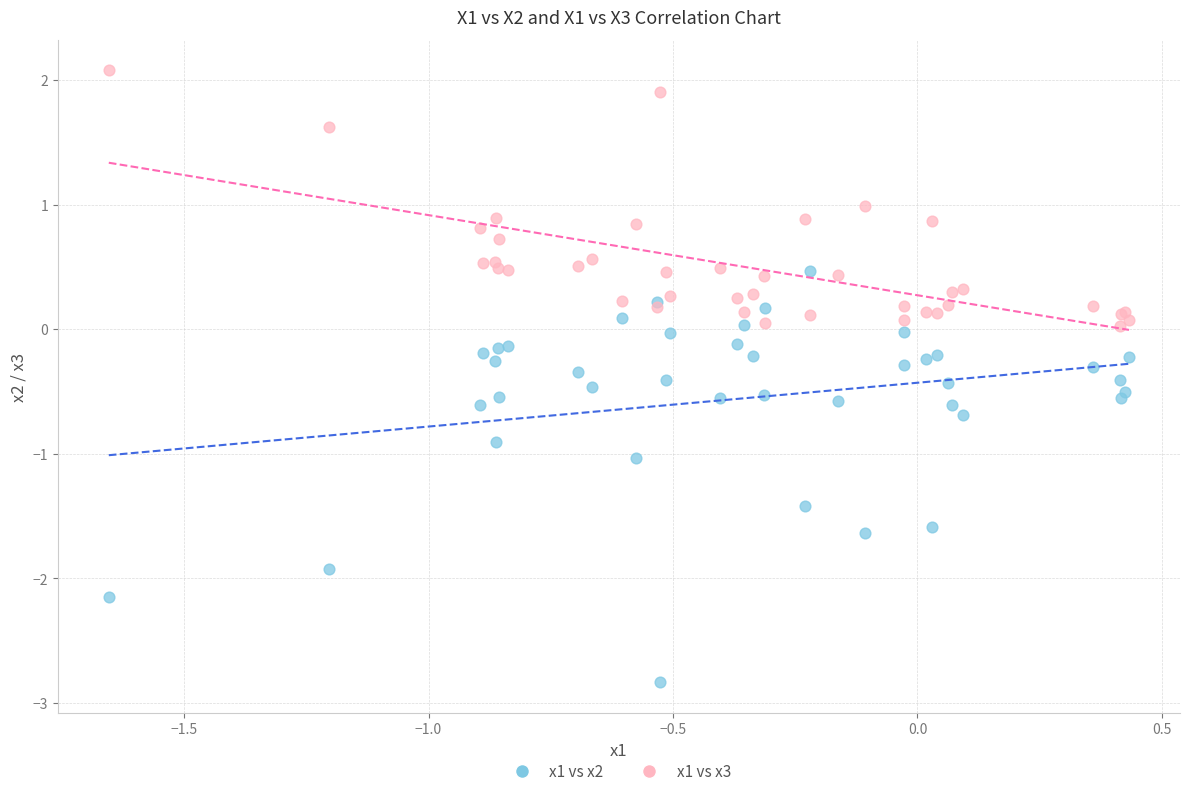

What is the X range (max minus min) for the scatter plot?

2.1